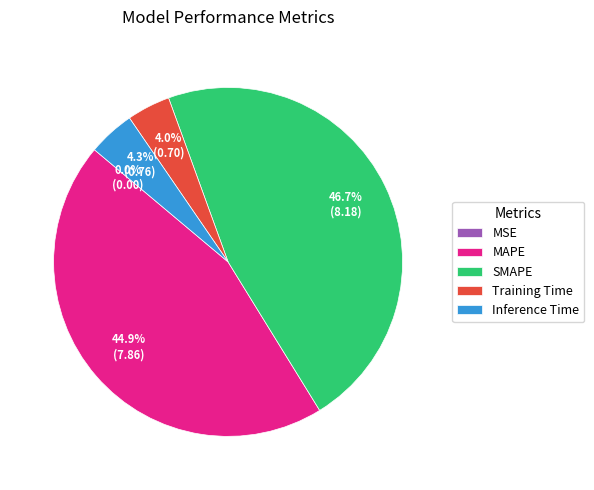

To the nearest percent, what is the average slice percentage?

20%